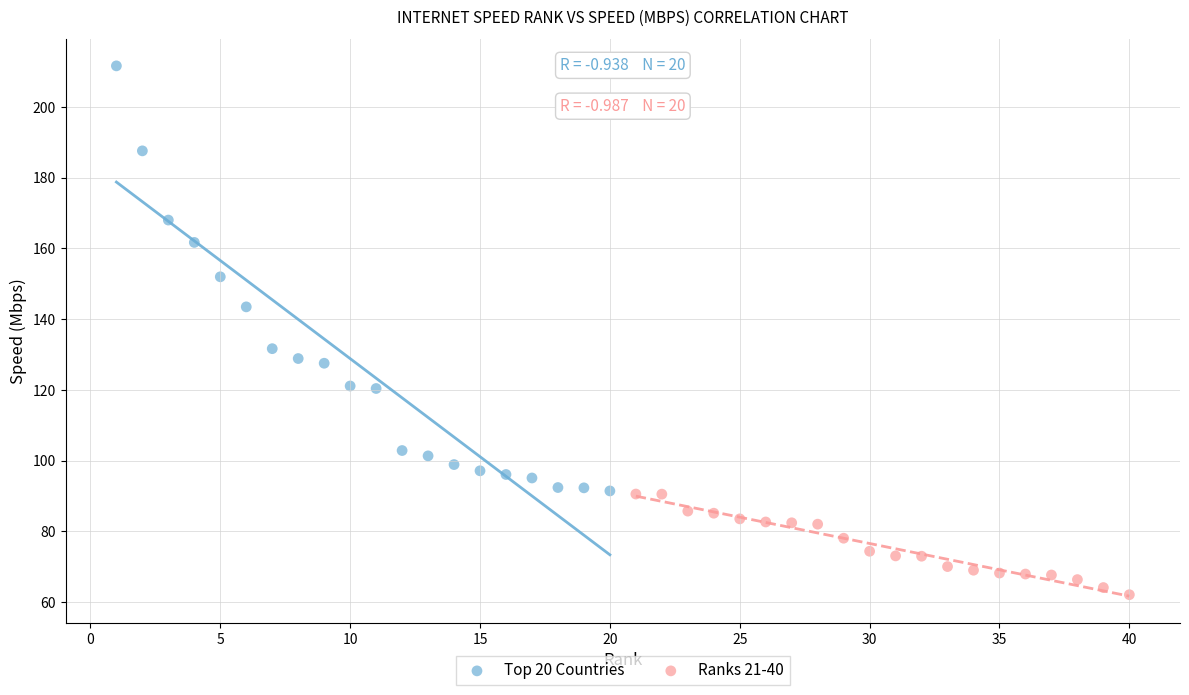

What are all the series names shown in the legend?

Top 20 Countries, Ranks 21-40